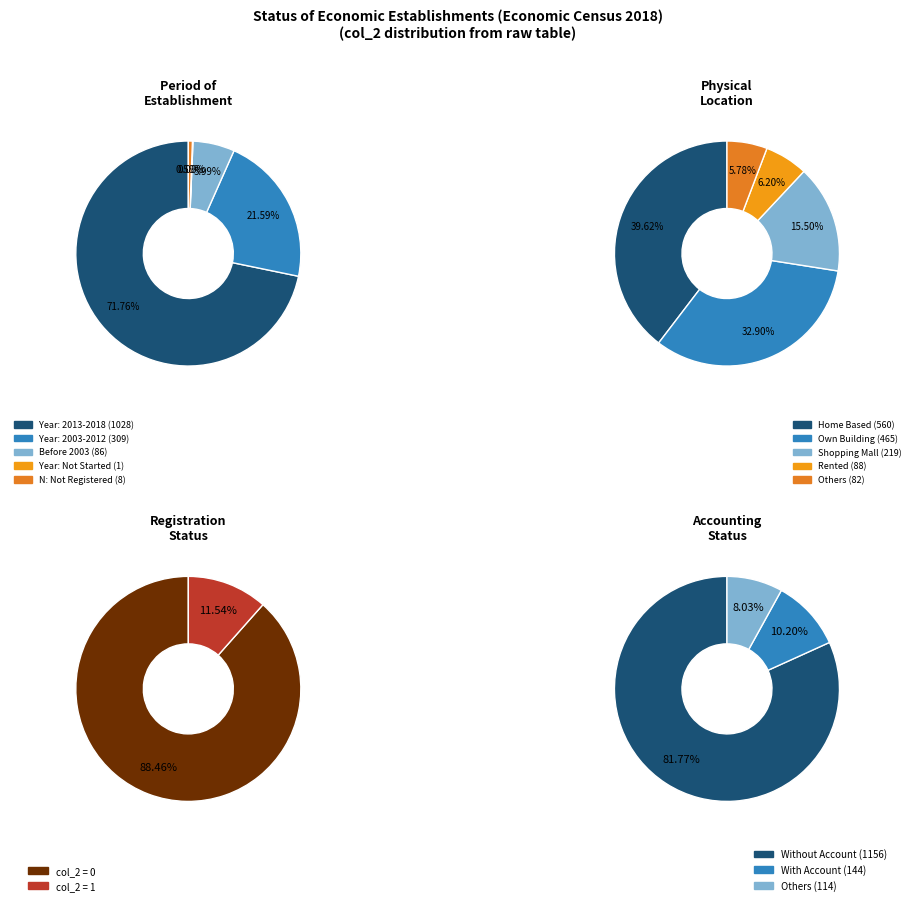

How many segments does this pie chart have?

5